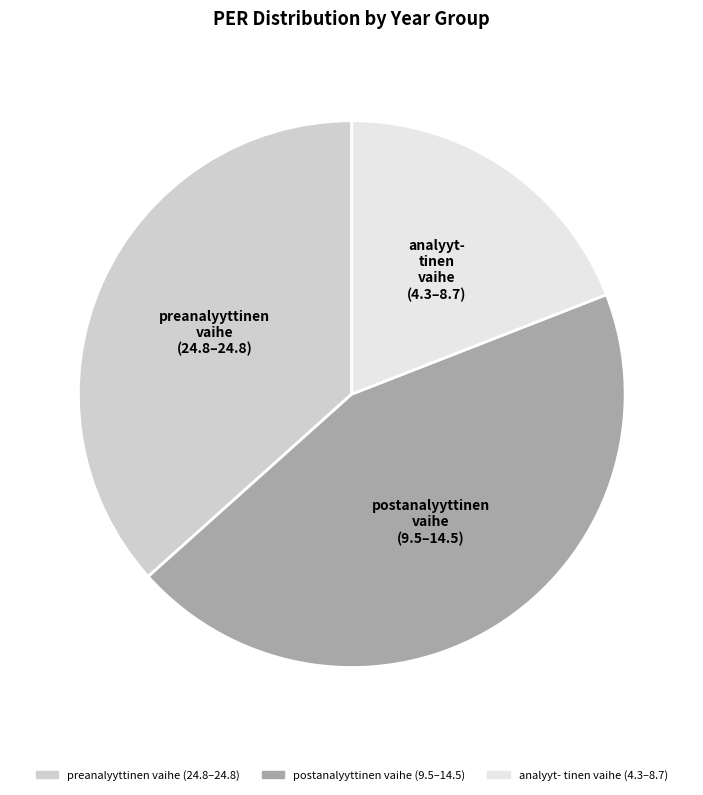

Count the number of slices in the pie.

3